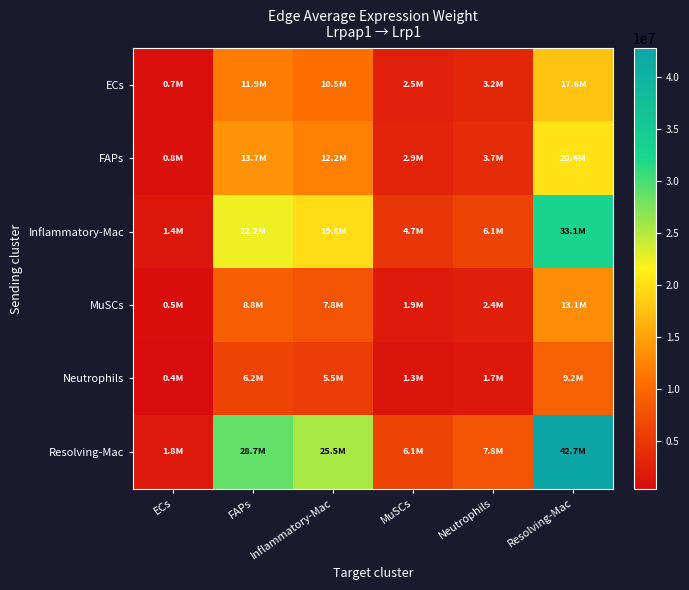

Which series has the largest total across all categories?

Resolving-Mac